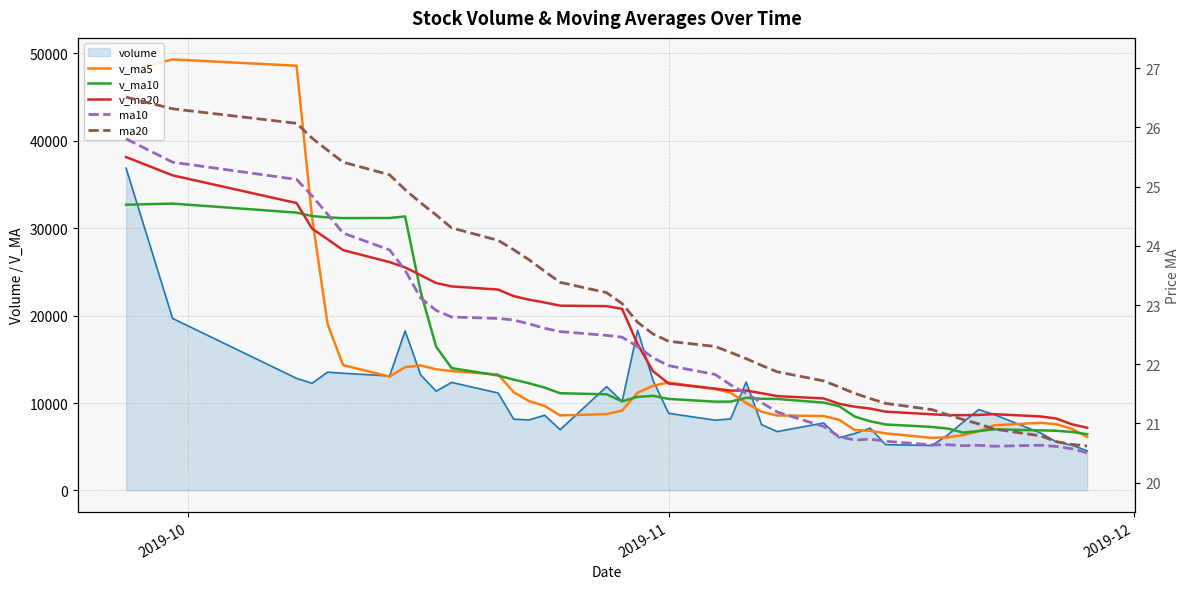

True or false: ma20 has more than 1 interior local peaks.

False